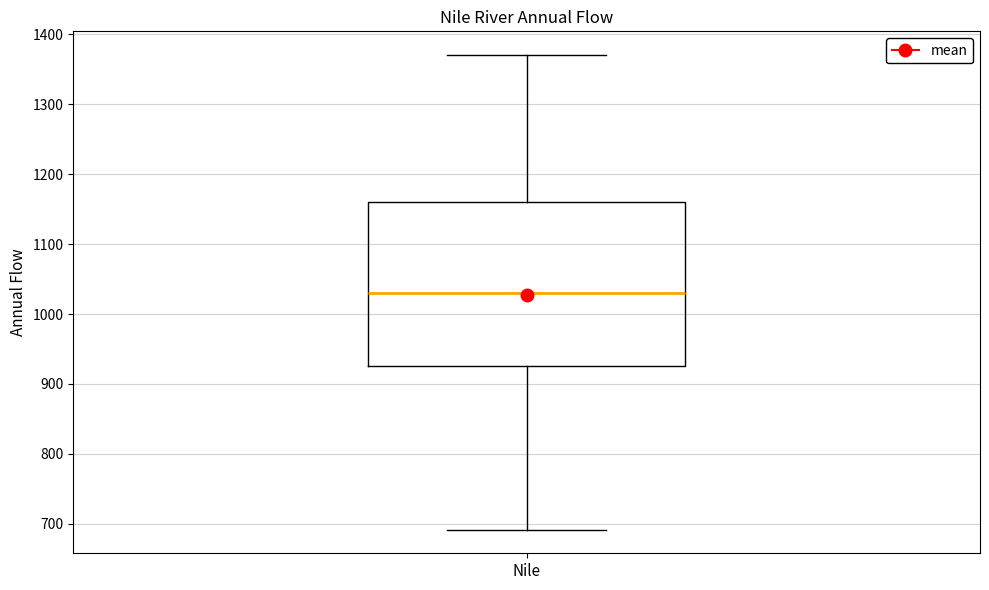

Transcribe this box plot: give where the median line is, the range the box spans, and where the two whiskers end, as read against the y-axis. The values are not printed on the chart, so give them approximately, as read against the axis.

median 1030, box 930 to 1160, whiskers 690 to 1370